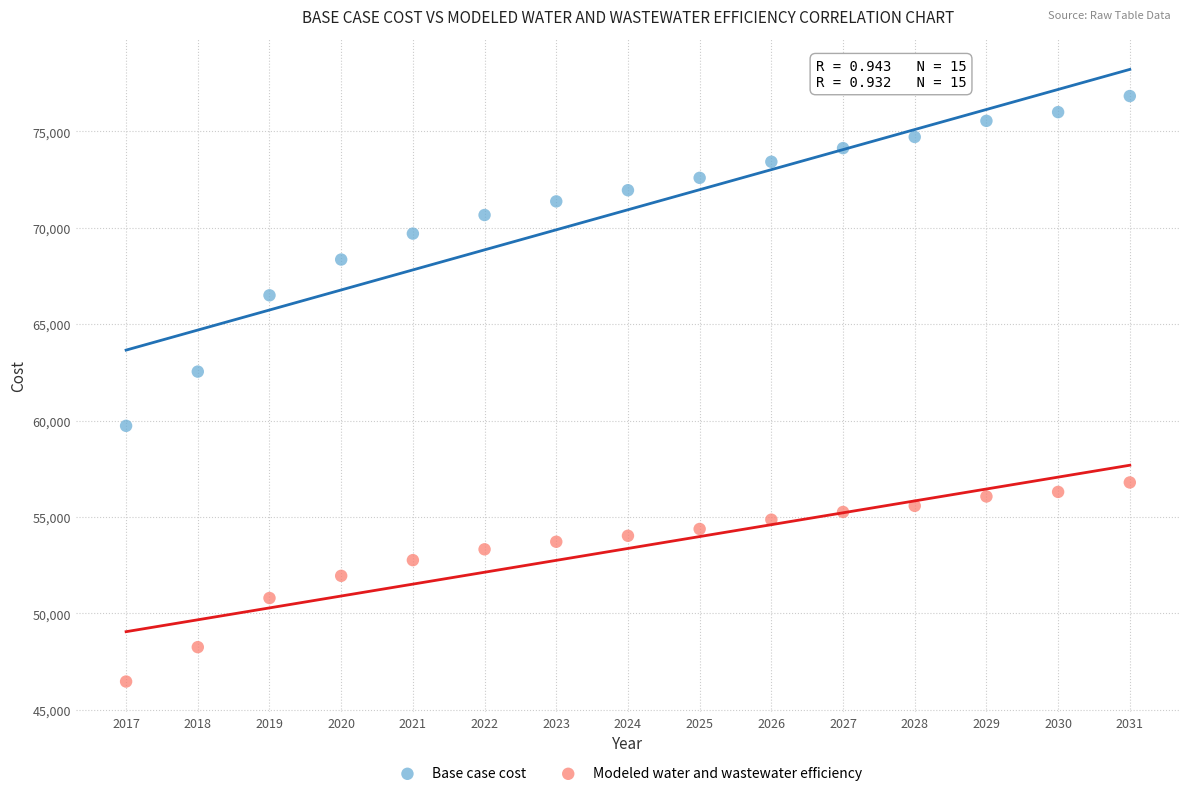

Across all series, what Y value is closest to 61647?

62537.8